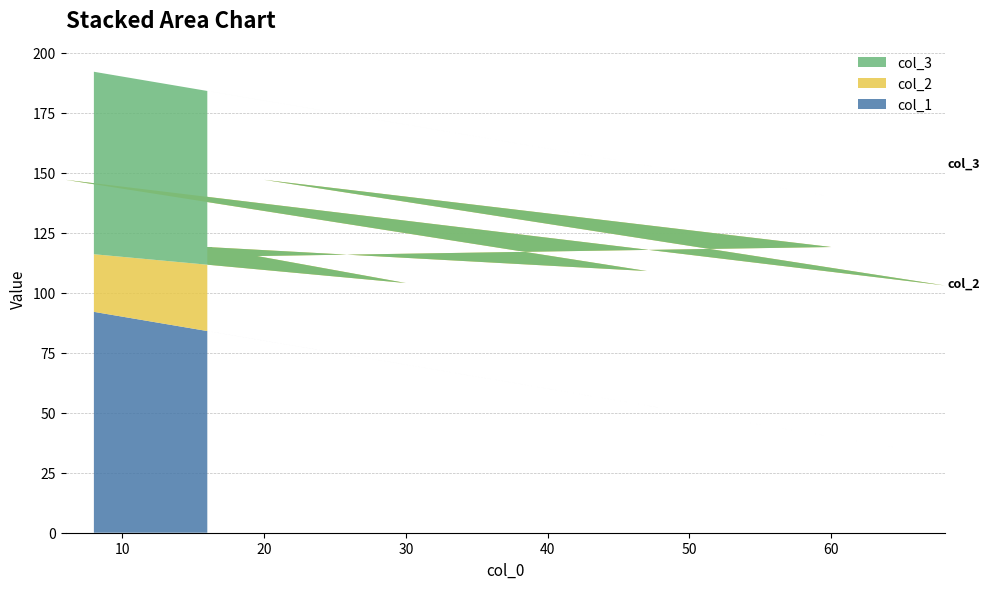

Reading left to right, extract all data points from this chart.

col_1: 16=84	47=53	6=94	68=32	20=80	60=40	17=83	16=84	30=70	8=92
col_2: 16=35	47=56	6=53	68=71	20=67	60=79	17=32	16=35	30=34	8=24
col_3: 16=65	47=44	6=47	68=29	20=33	60=21	17=68	16=65	30=66	8=76